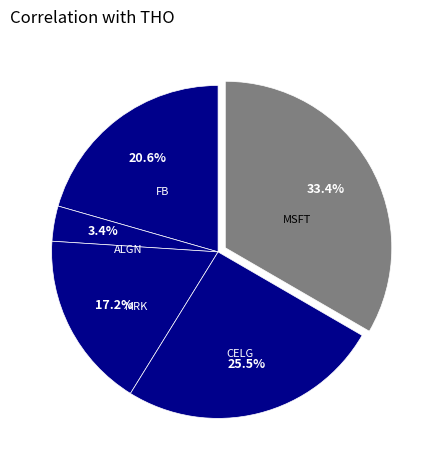

What percentage is NOT represented by CELG?

74.5%